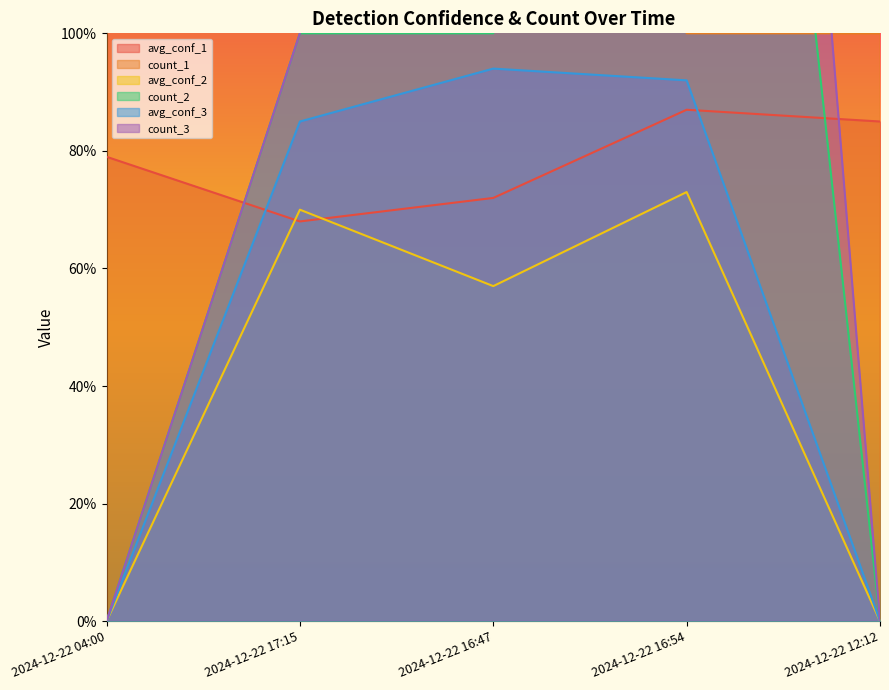

What is the maximum value shown in the chart?

4.0